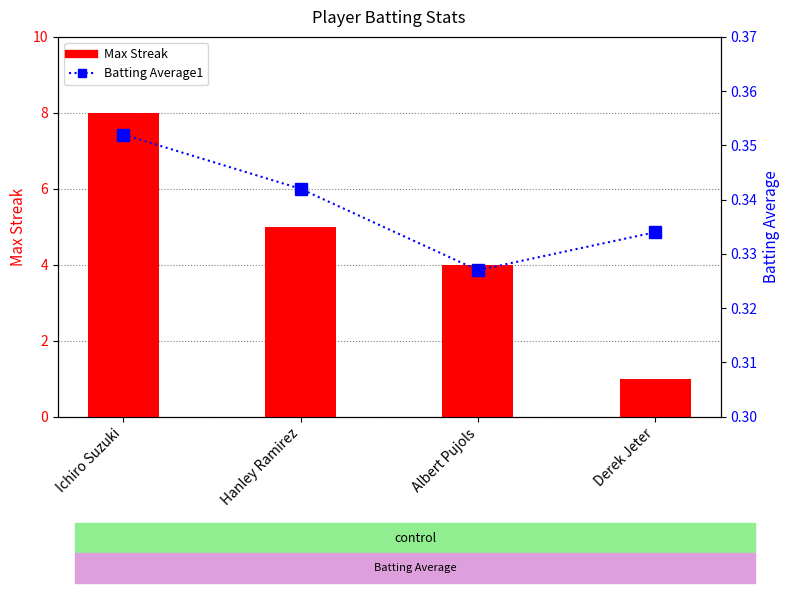

What is the difference between the highest and lowest values at Ichiro Suzuki?

7.6